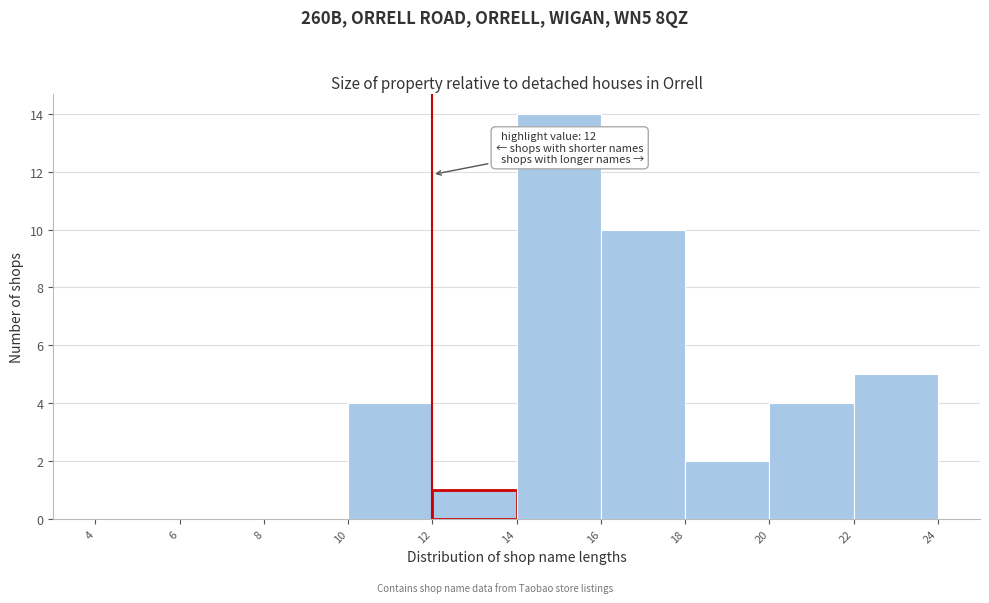

Over which range of the x-axis is the bar tallest?

14 to 16